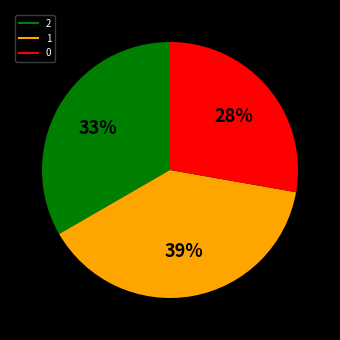

To the nearest percent, what is the difference between the largest and smallest slice percentages?

11%